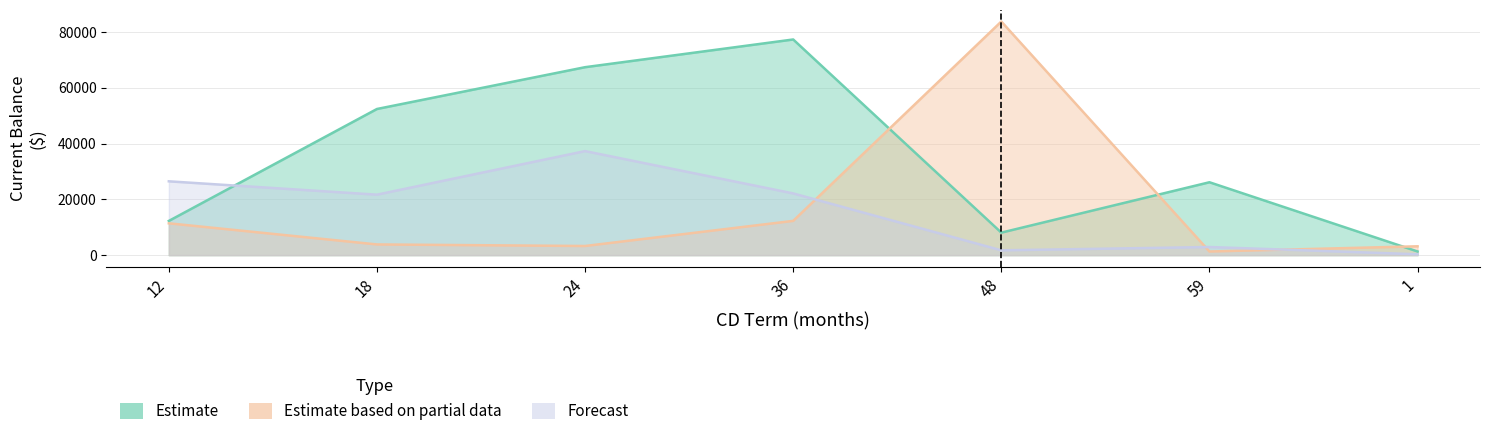

How many categories are shown in the chart?

7